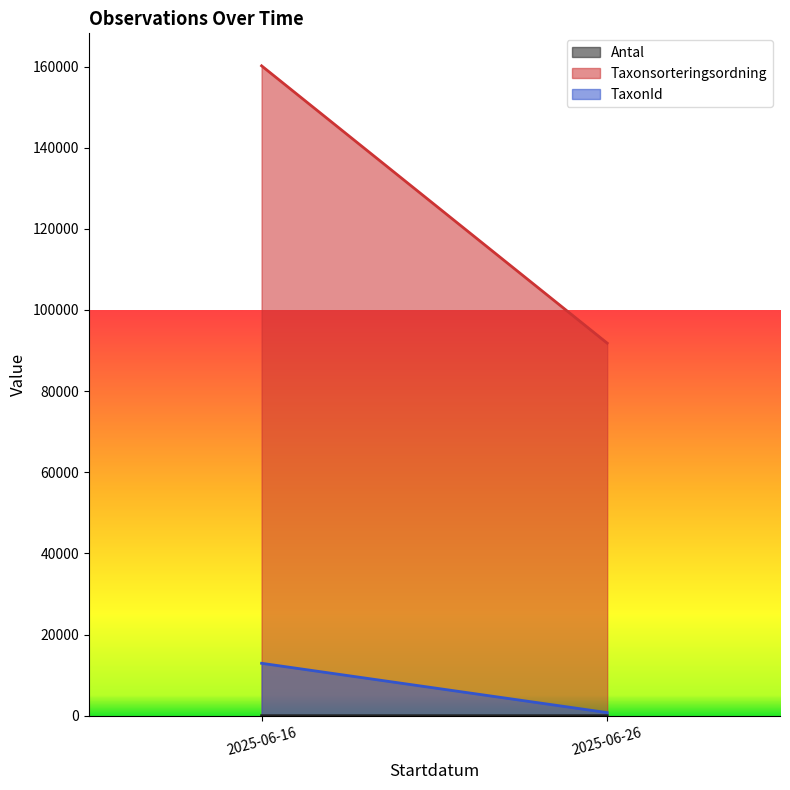

What is the maximum value for TaxonId?

12916